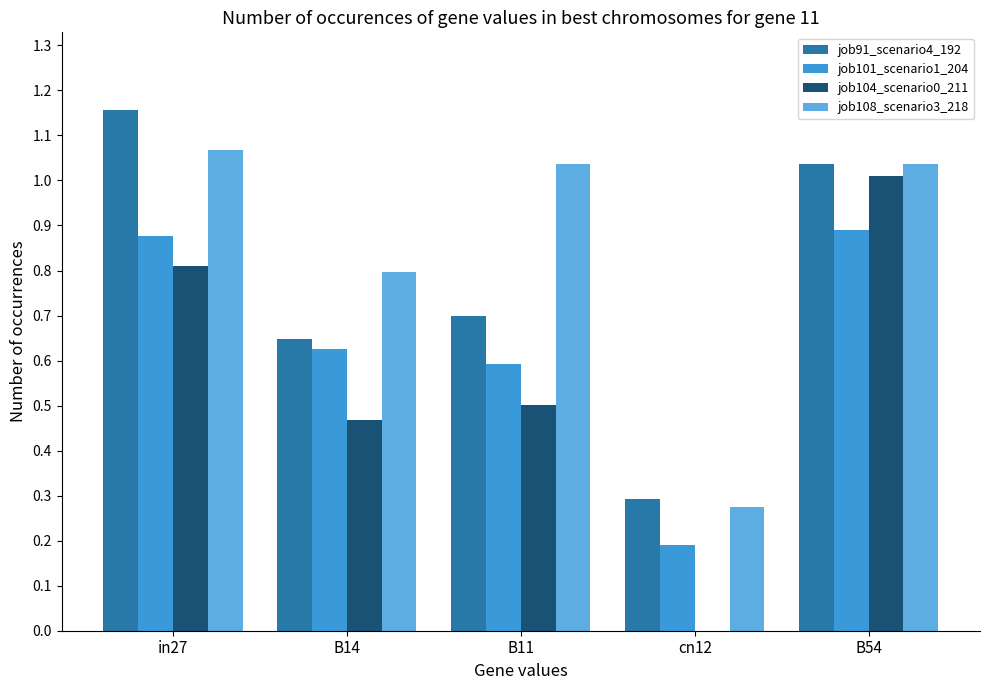

What is the sum of all job104_scenario0_211 values?

2.8